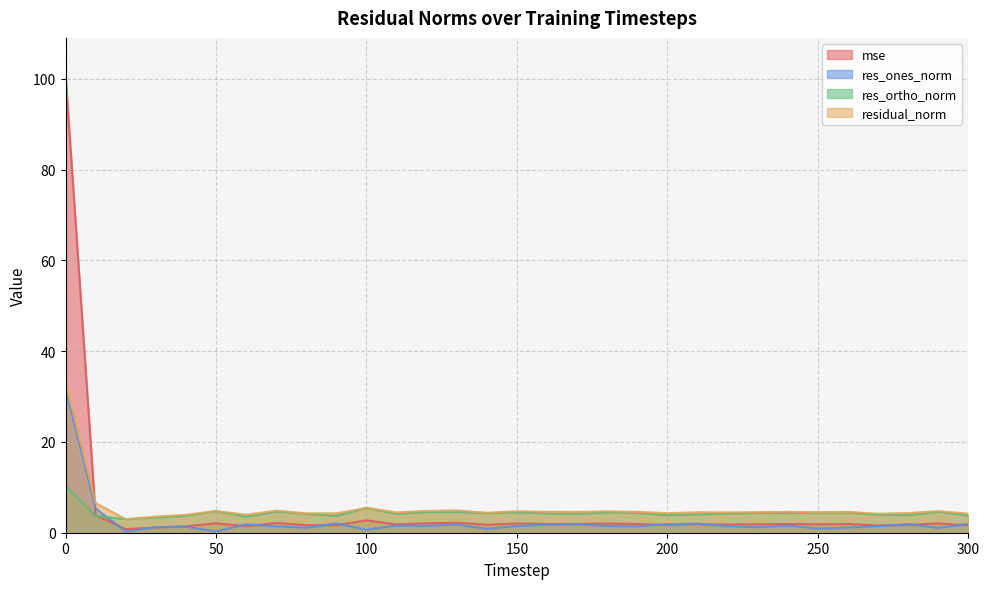

Which series has the largest range (max minus min)?

mse